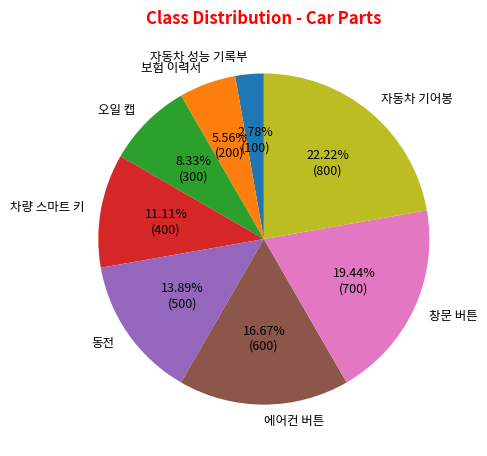

What is the smallest slice in the pie chart?

자동차 성능 기록부